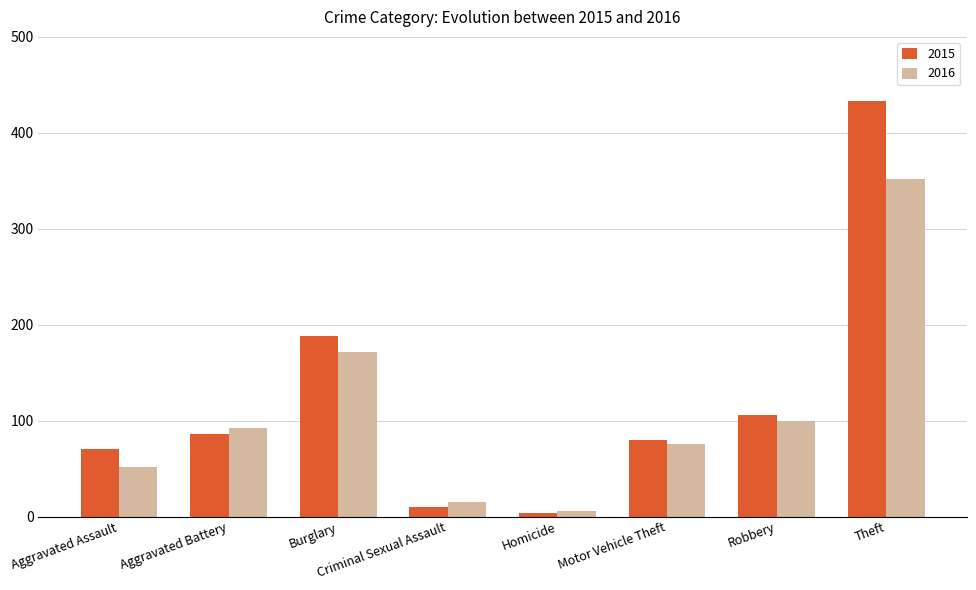

At Aggravated Battery, list the series in order from largest to smallest.

2016, 2015